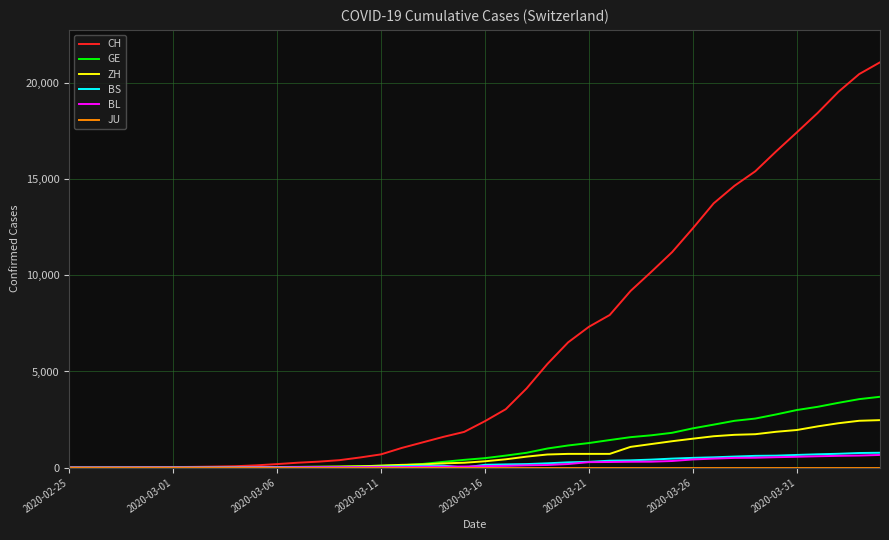

What is the maximum value for BS?

771